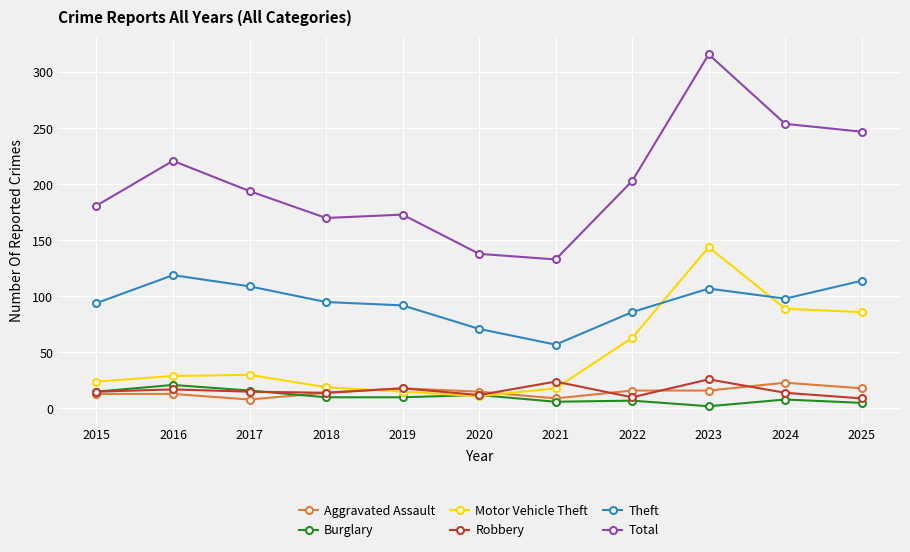

True or false: Total has more than 0 points higher than both neighbors.

True